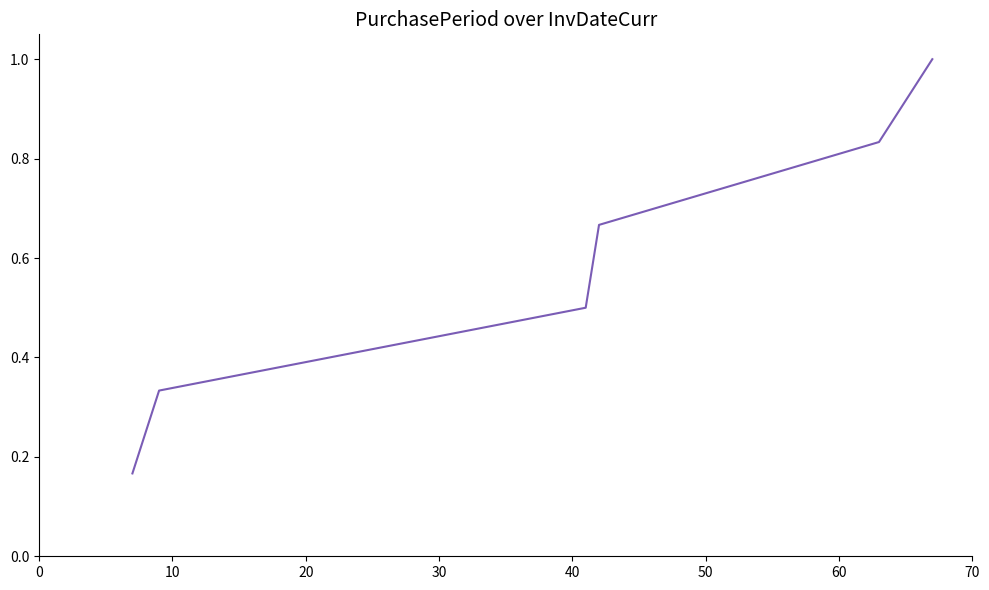

What is the greatest value displayed?

1.0